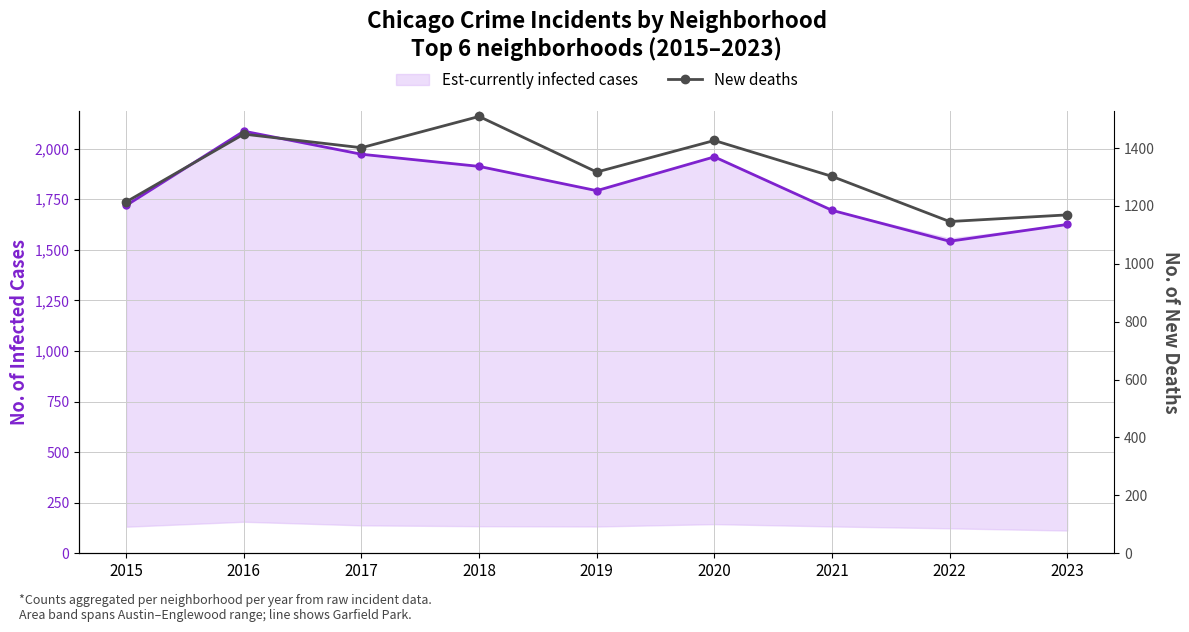

How many values in the Est-currently infected cases series exceed 1792?

4